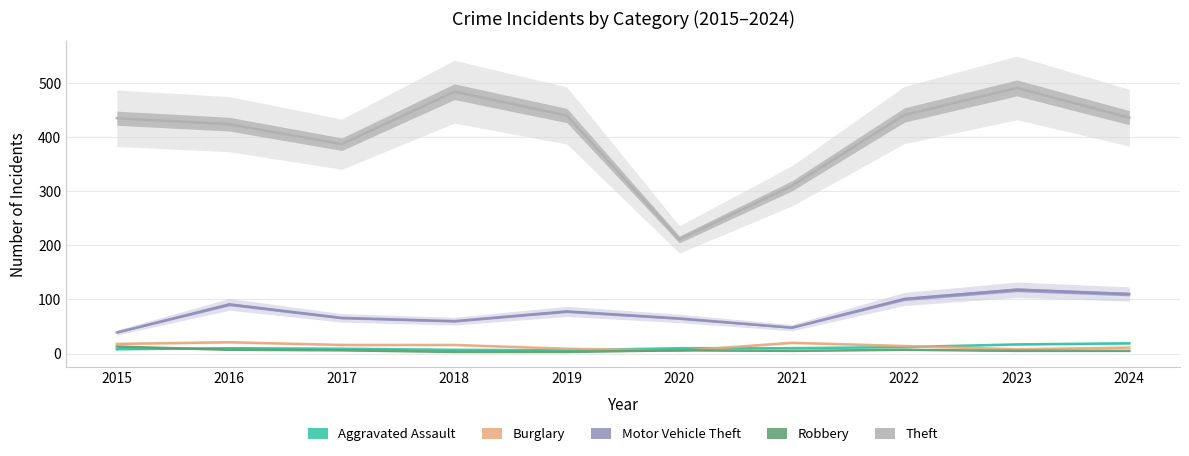

True or false: Burglary and Theft cross at least once.

False